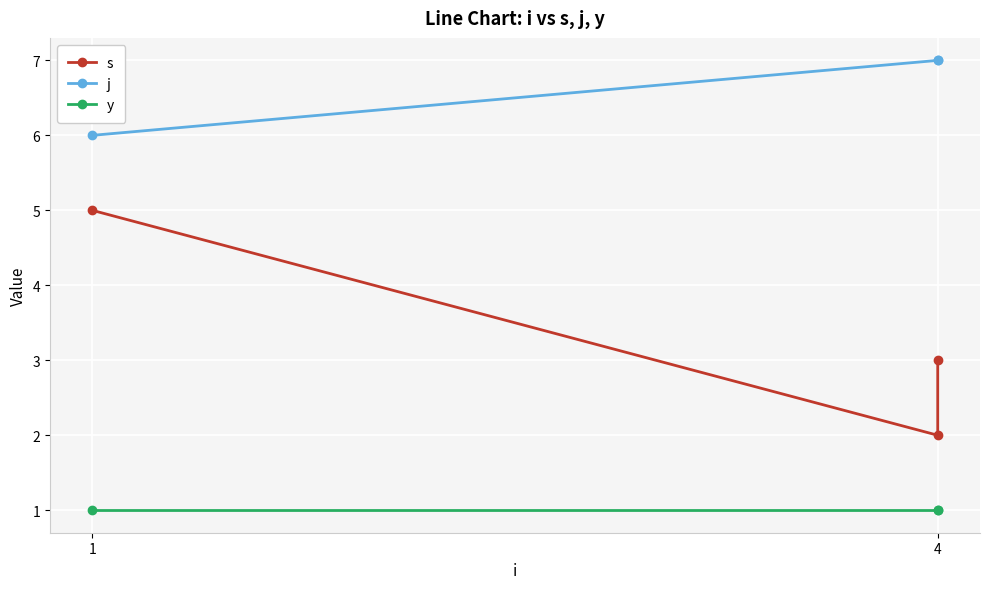

Does the chart display data point markers on the line(s)?

Yes